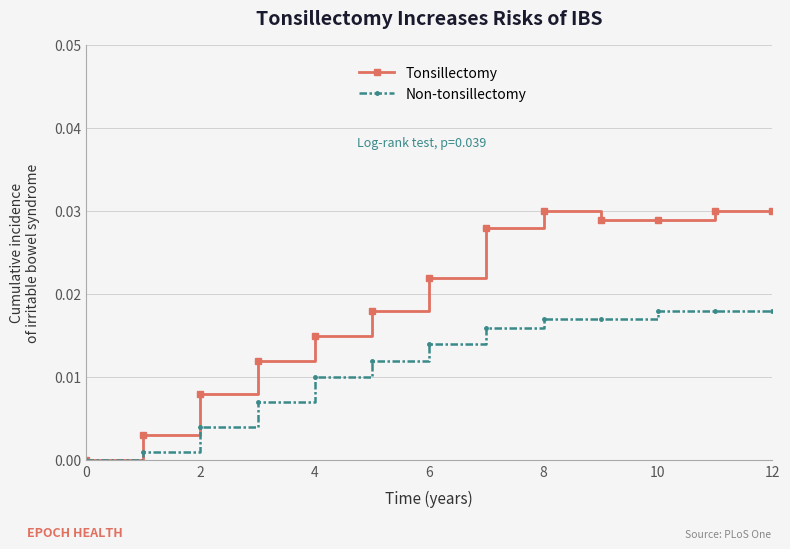

Which series has the largest total across all categories?

Tonsillectomy